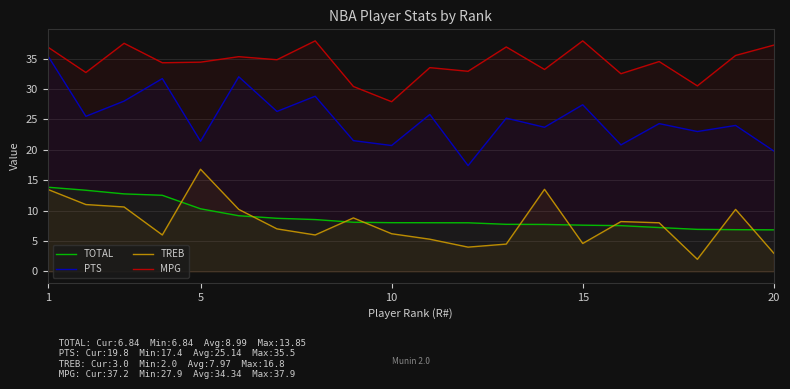

Reading left to right, transcribe all the data shown in this chart.

TOTAL: 13.8	13.3	12.8	12.5	10.3	9.2	8.7	8.5	8.1	8.0	8.0	8.0	7.8	7.7	7.6	7.5	7.2	6.9	6.9	6.8
PTS: 35.5	25.5	28.0	31.7	21.4	32.0	26.3	28.8	21.5	20.7	25.8	17.4	25.2	23.7	27.4	20.8	24.3	23.0	24.0	19.8
TREB: 13.5	11.0	10.6	6.0	16.8	10.2	7.0	6.0	8.8	6.2	5.3	4.0	4.5	13.5	4.6	8.2	8.0	2.0	10.2	3.0
MPG: 36.9	32.7	37.5	34.3	34.4	35.3	34.8	37.9	30.4	27.9	33.5	32.9	36.9	33.2	37.9	32.5	34.5	30.5	35.5	37.2